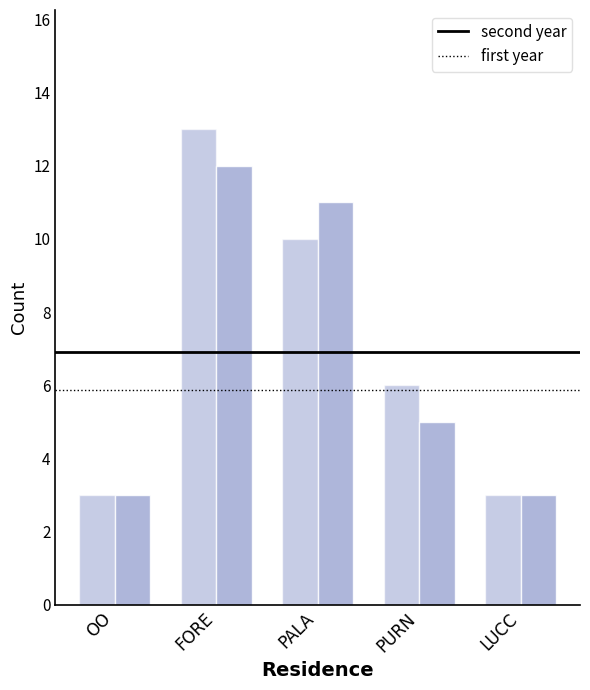

How many bars are there in total?

10